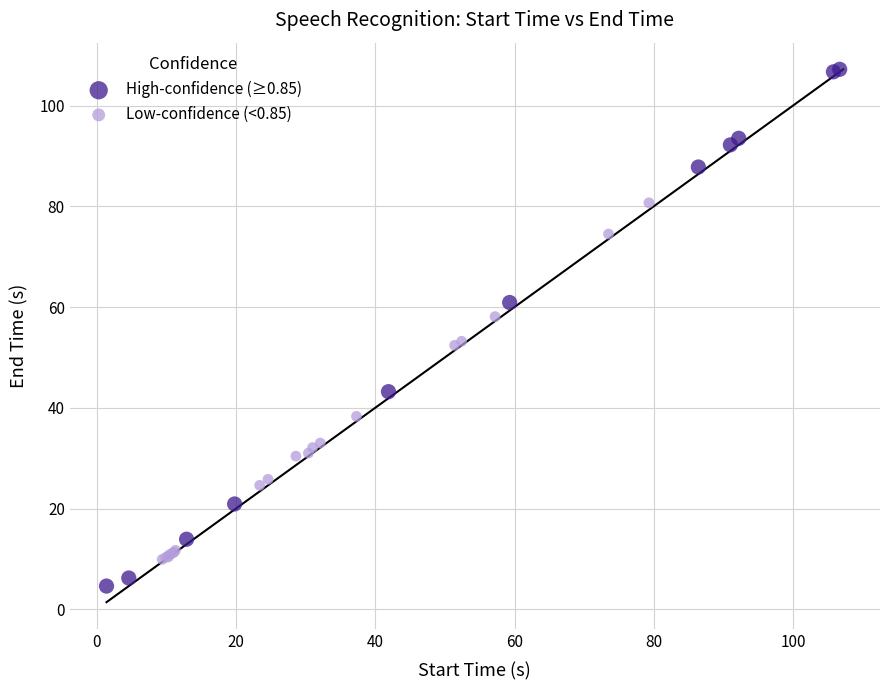

Which series has the widest spread of Y values?

High-confidence (≥0.85)